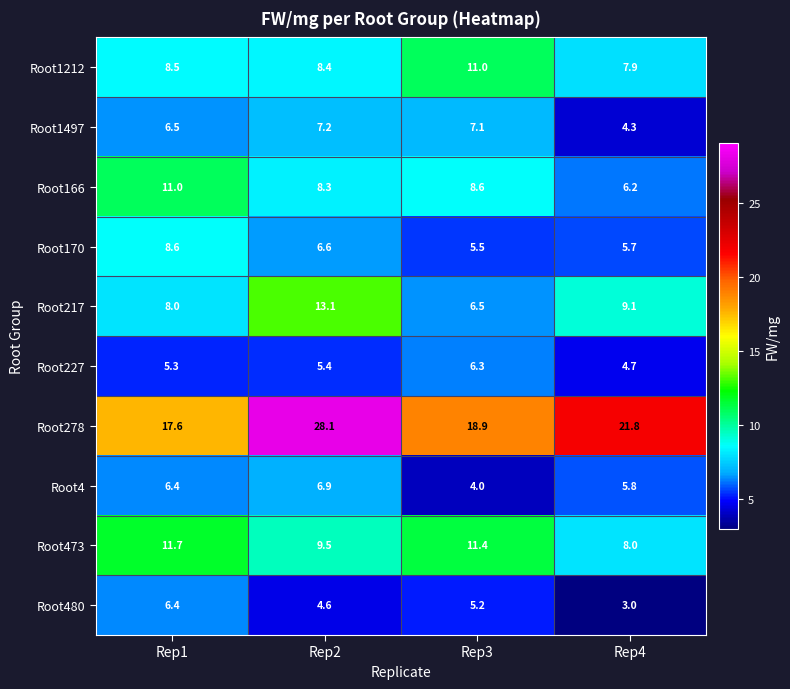

The Root1497 series shows 2.3 at Rep3. True or false?

False